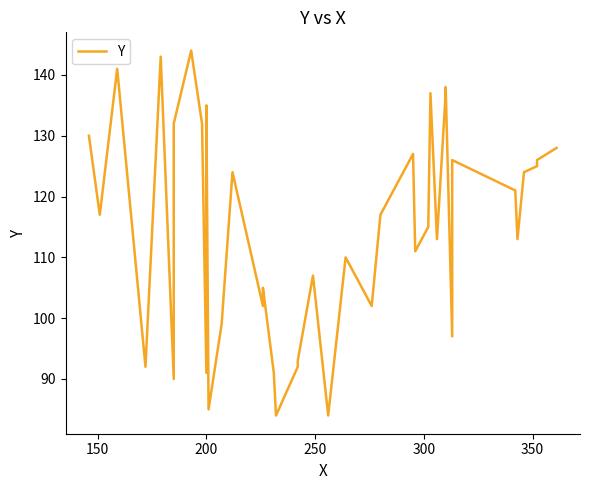

How many data points does each series have?

40